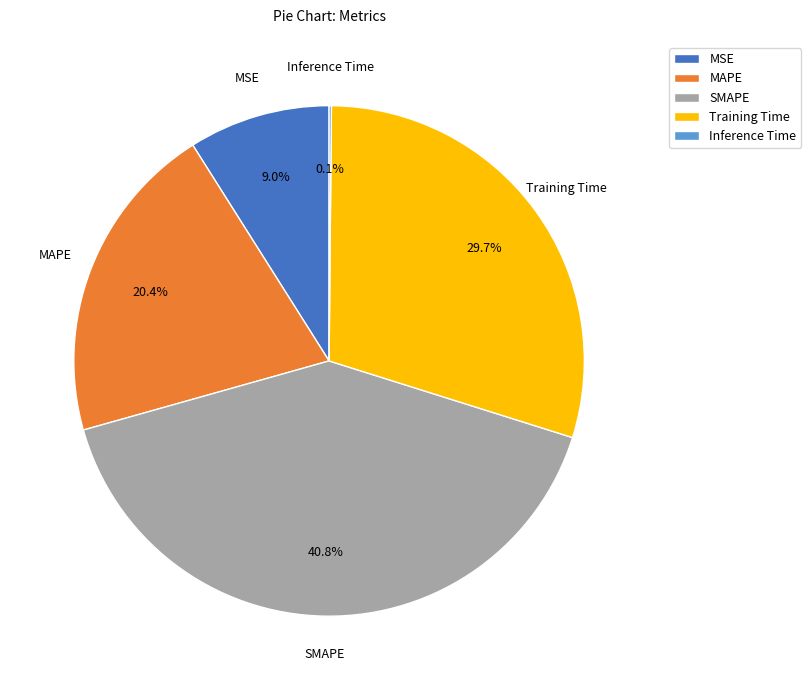

Approximately how many times larger is the value at SMAPE compared to MAPE?

2.0